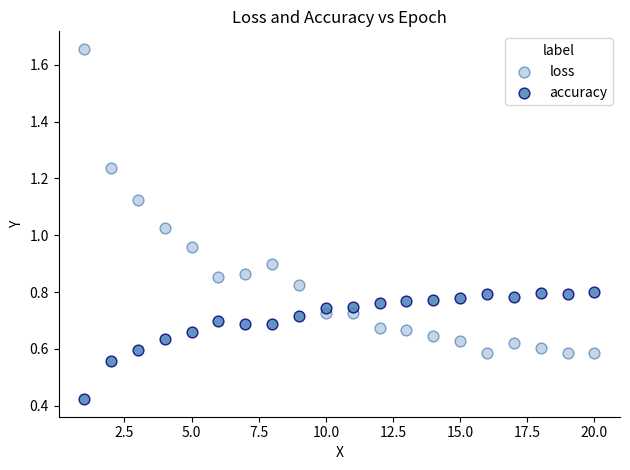

Which series contains the lowest Y value?

accuracy